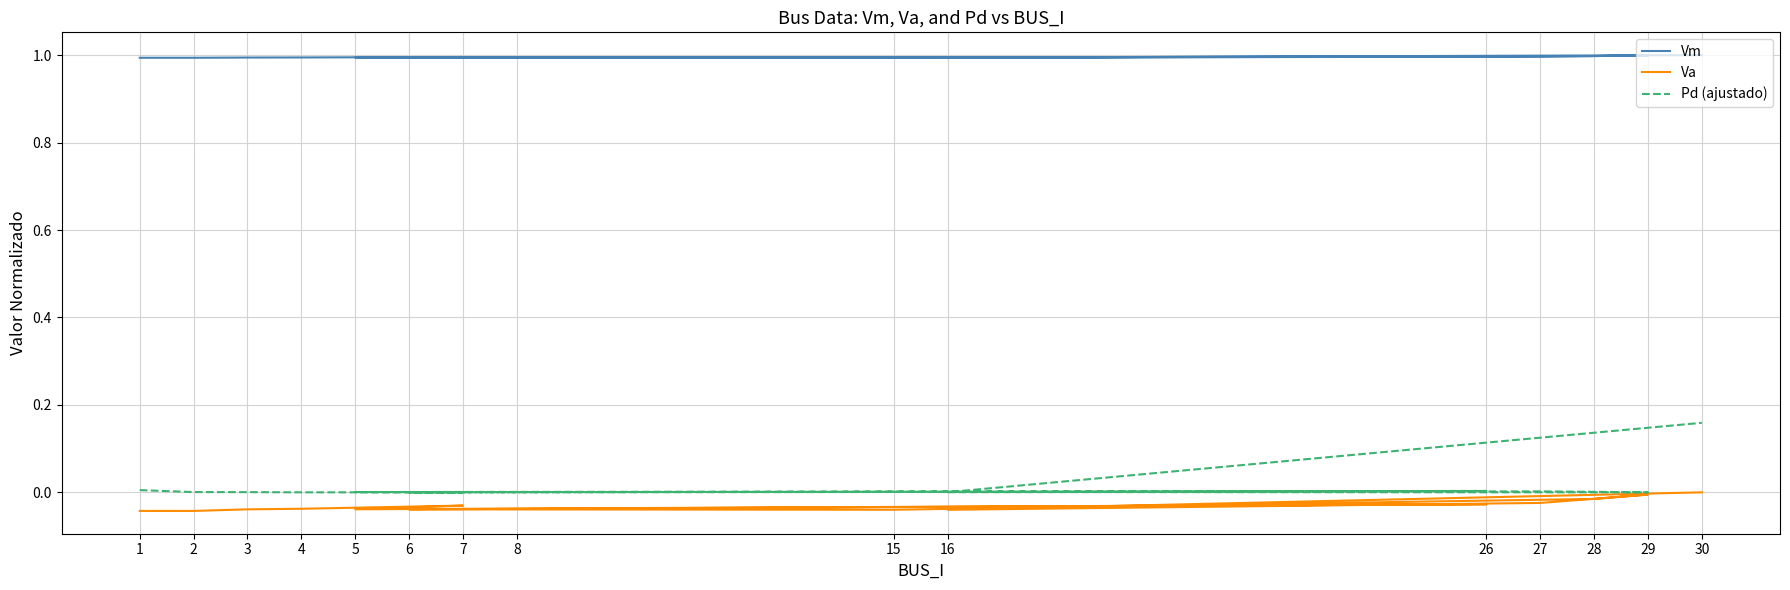

Which label corresponds to the largest value in the chart?

30